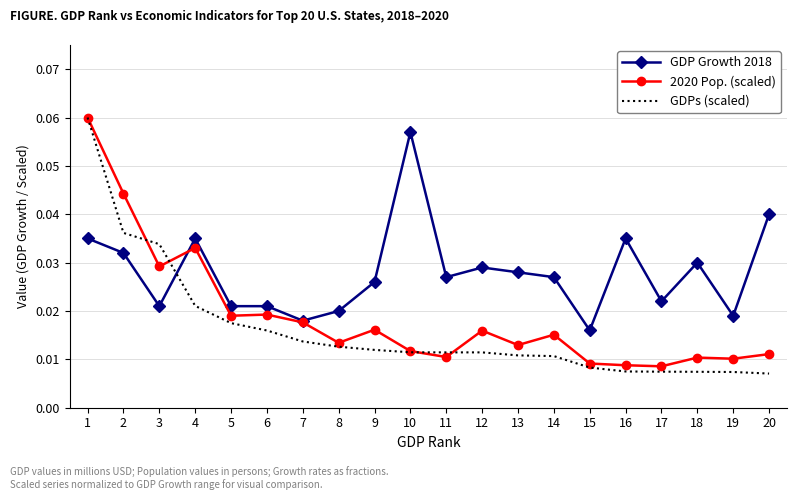

Rank the series by their average value, from highest to lowest.

GDP Growth 2018, 2020 Pop. (scaled), GDPs (scaled)